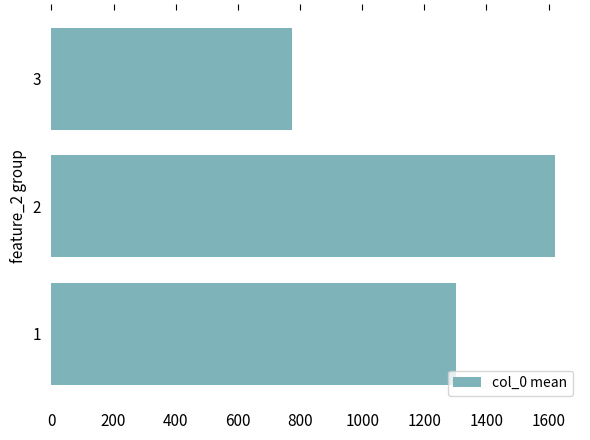

The value at 2 is 1620.1. True or false?

True